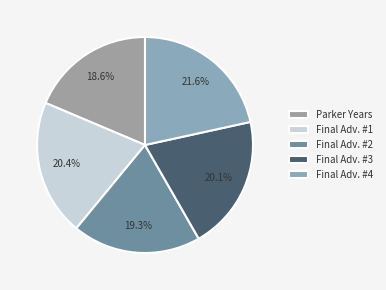

How many segments does this pie chart have?

5